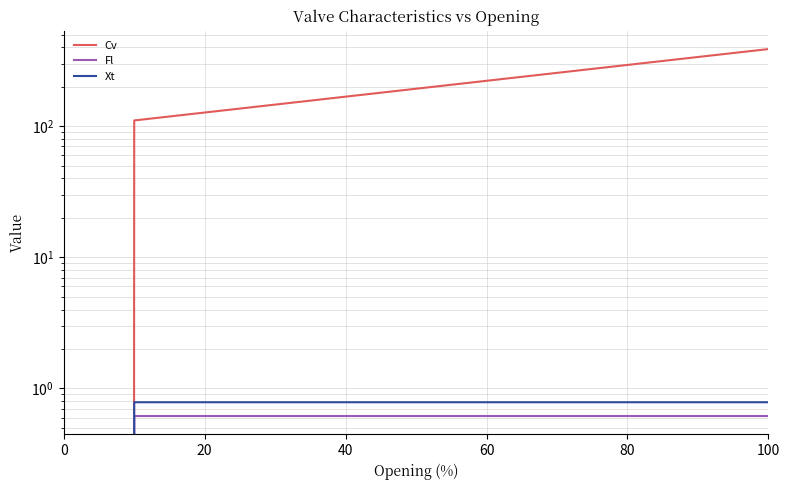

Does the chart have visible grid lines?

Yes